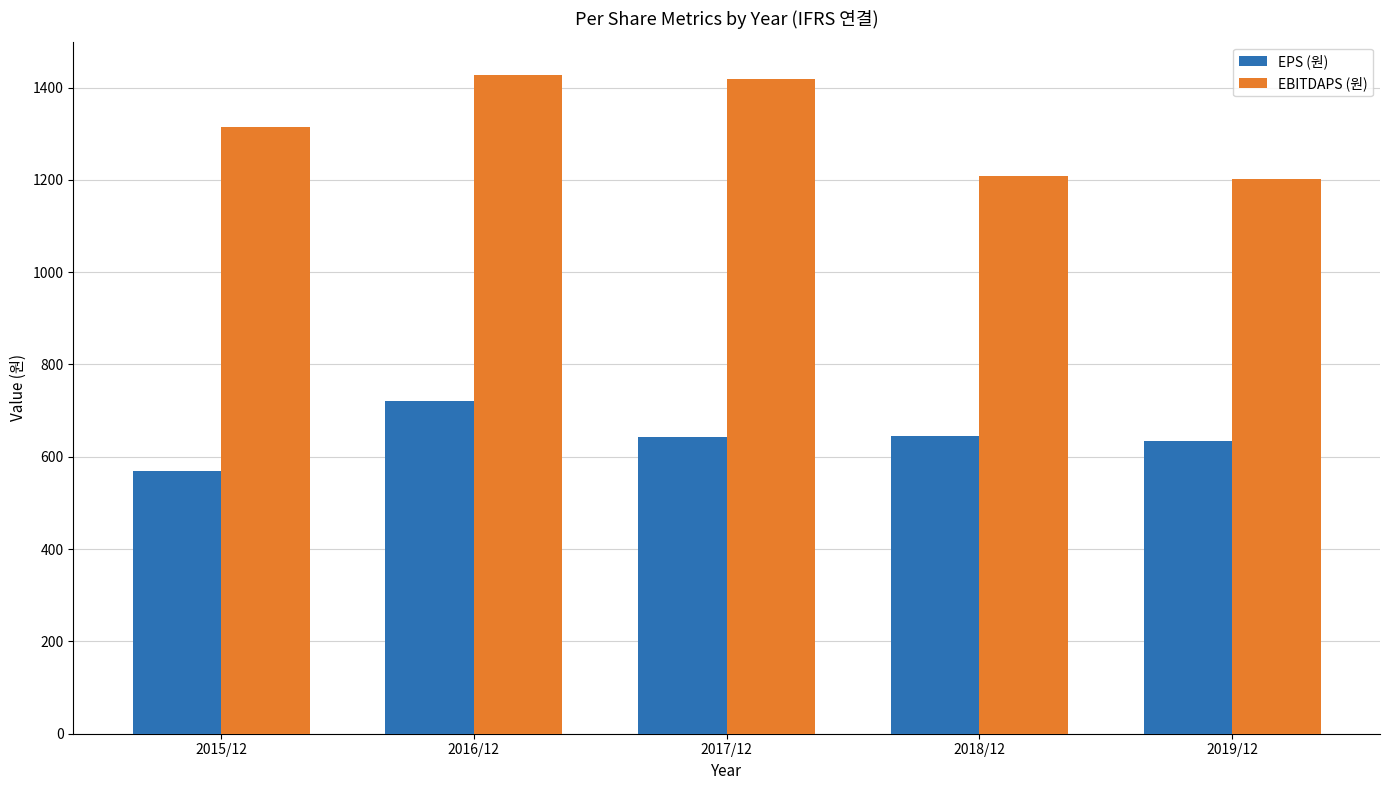

Rank the series at 2019/12 from lowest to highest value.

EPS (원), EBITDAPS (원)